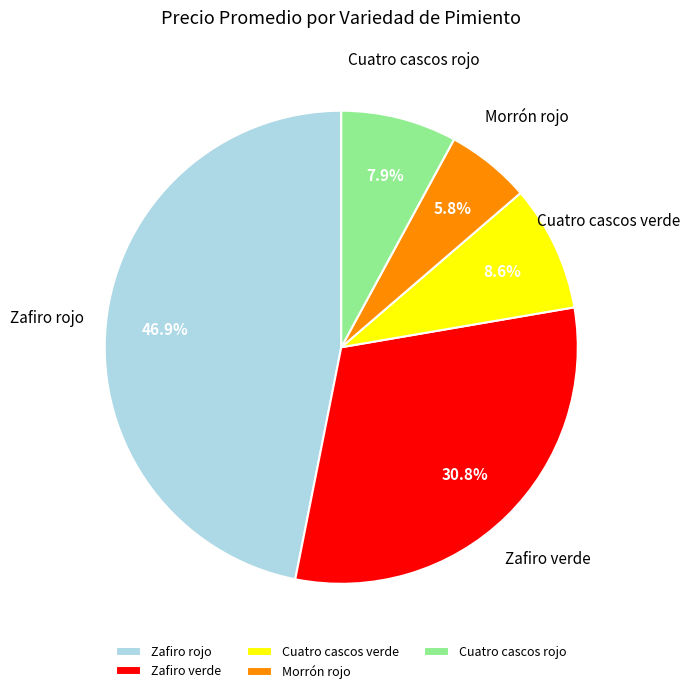

Which category has the smallest portion of the pie?

Morrón rojo